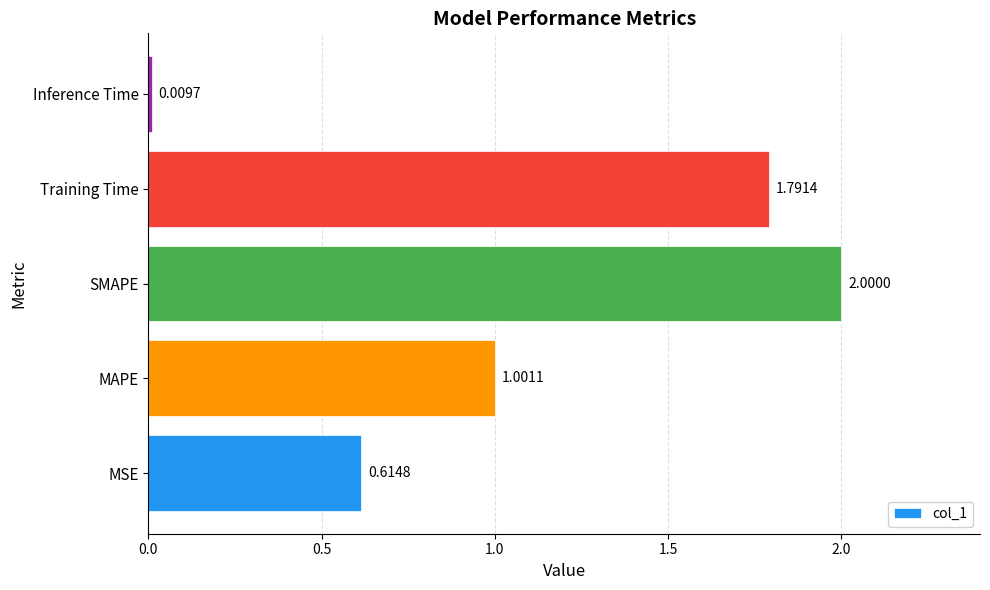

What is the difference between the second highest and minimum values?

1.8